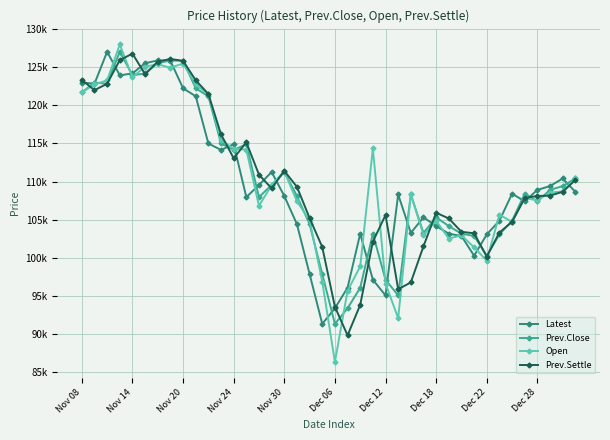

What are all the series names shown in the legend?

Latest, Prev.Close, Open, Prev.Settle